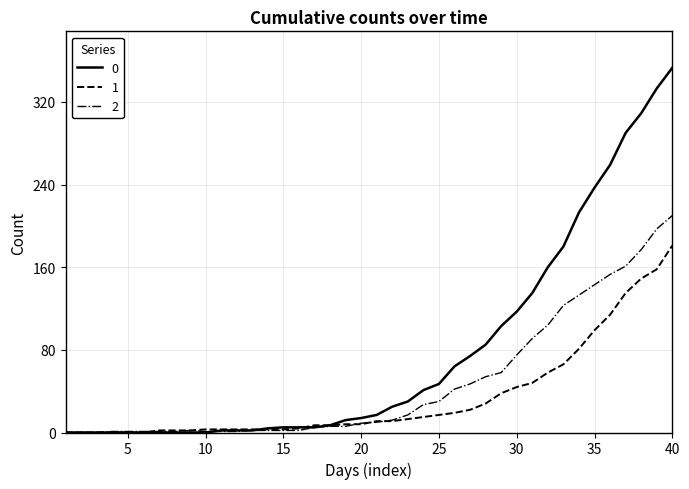

List the series in order of their overall mean, lowest first.

1, 2, 0